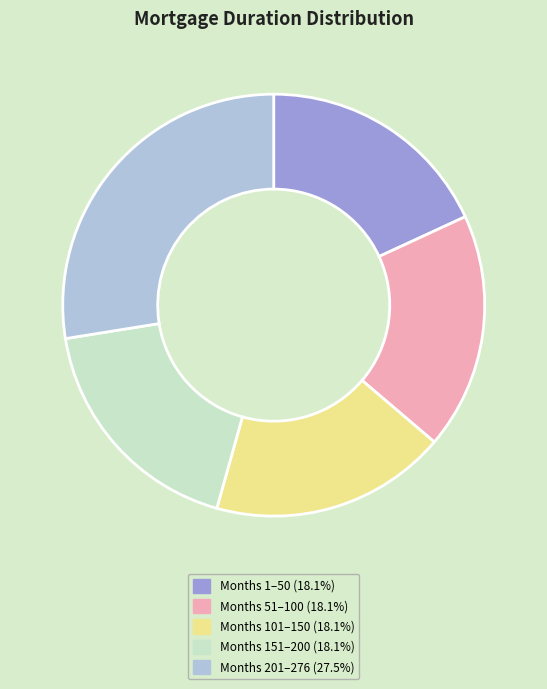

Is there a majority slice in this chart?

No